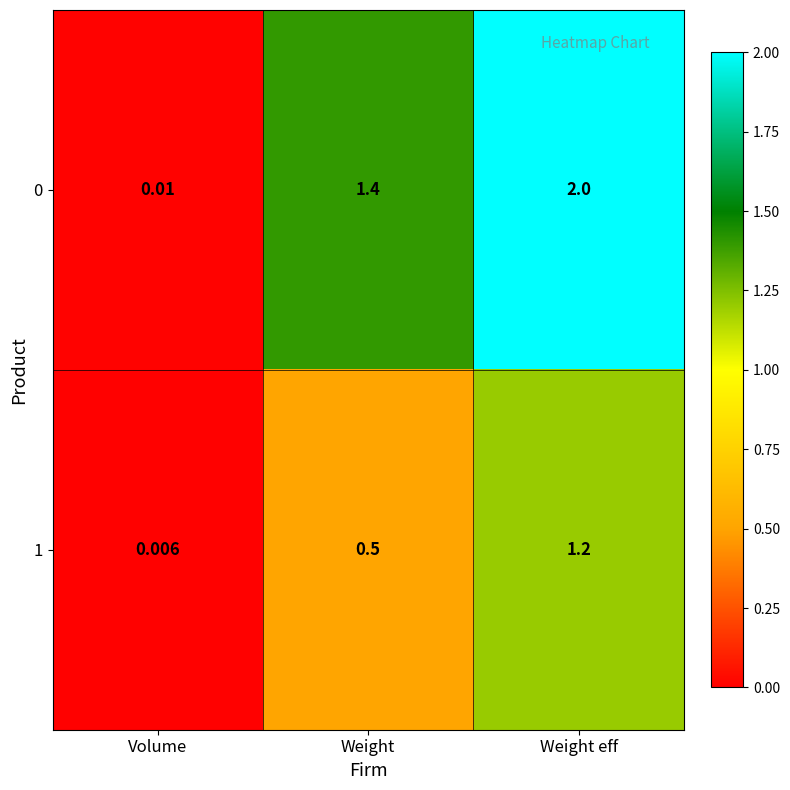

Is the value of 1 at Volume greater than the value of 0 at Volume?

No